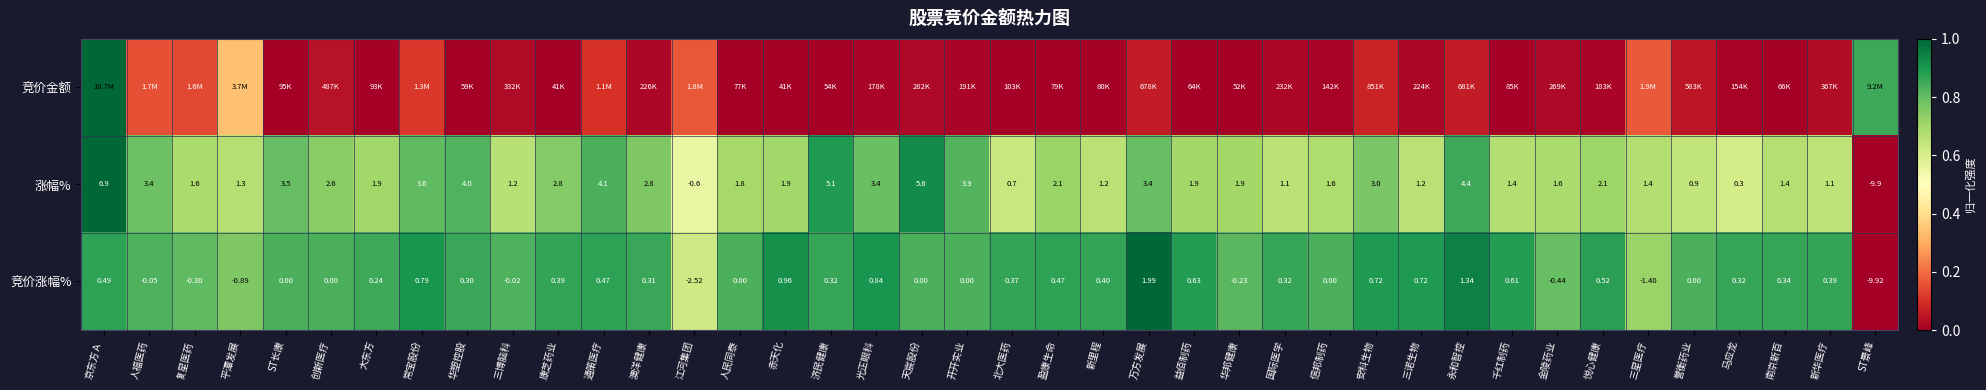

At which label does 涨幅% first exceed 1?

京东方Ａ